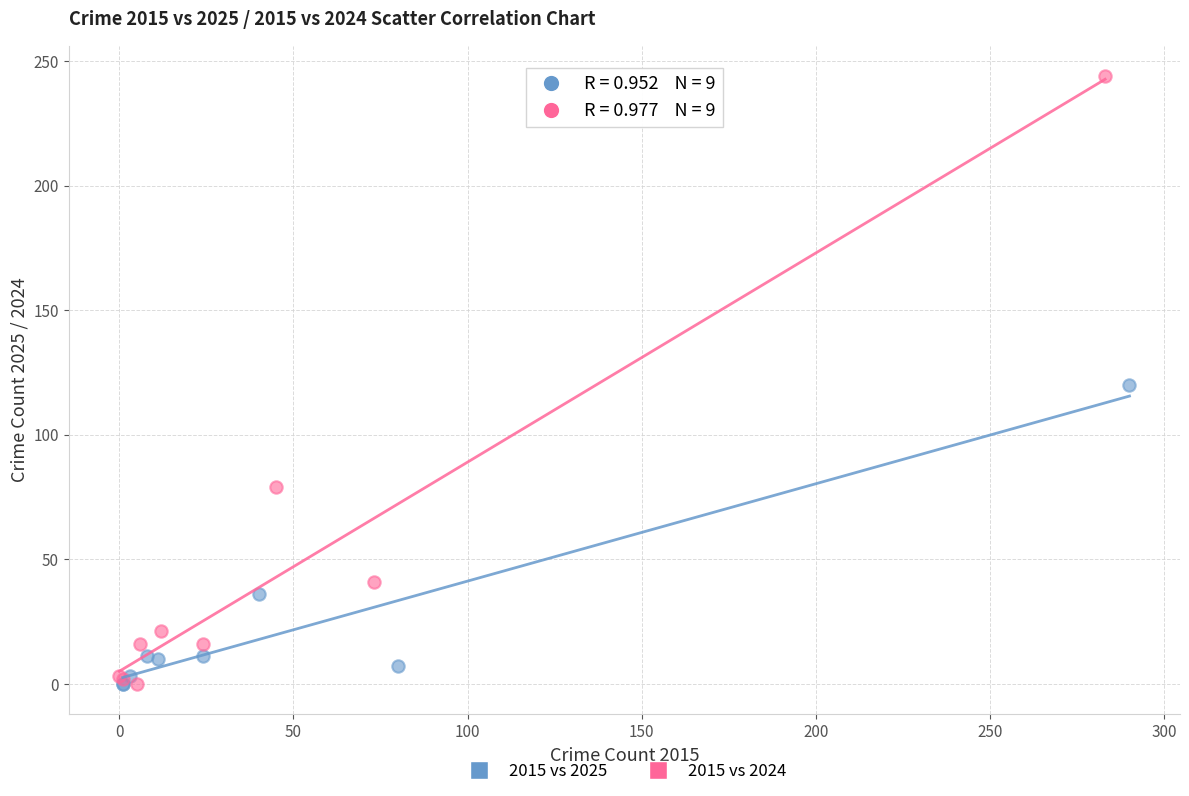

What are all the series names shown in the legend?

2015 vs 2025, 2015 vs 2024